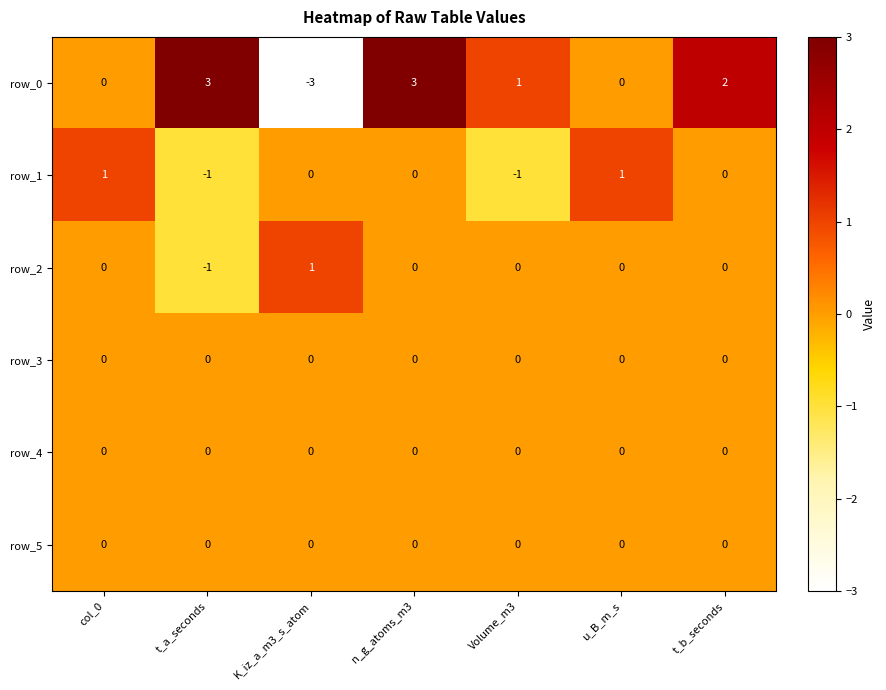

What is the maximum value shown in the chart?

3